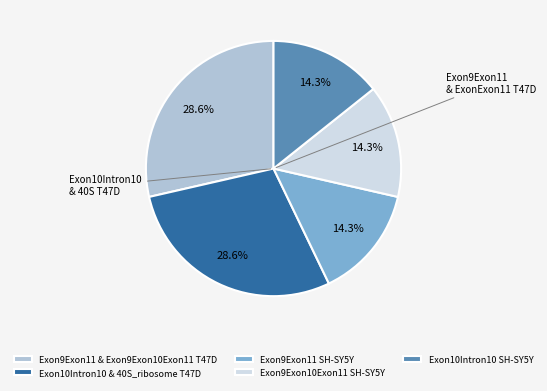

How many segments does this pie chart have?

5